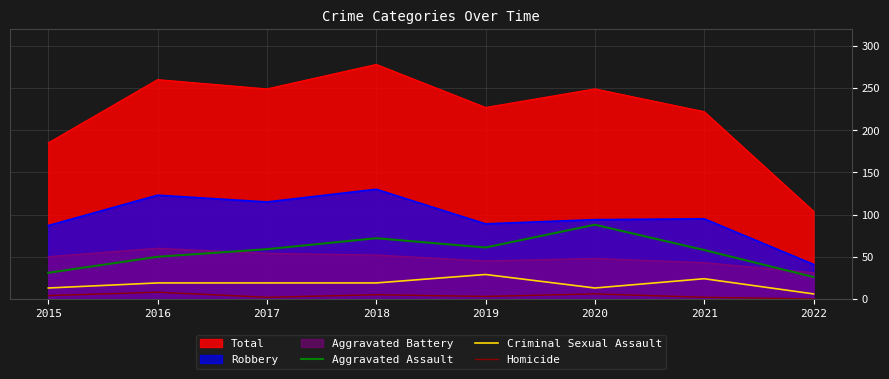

What is the spread (max minus min) of values at 2016?

252